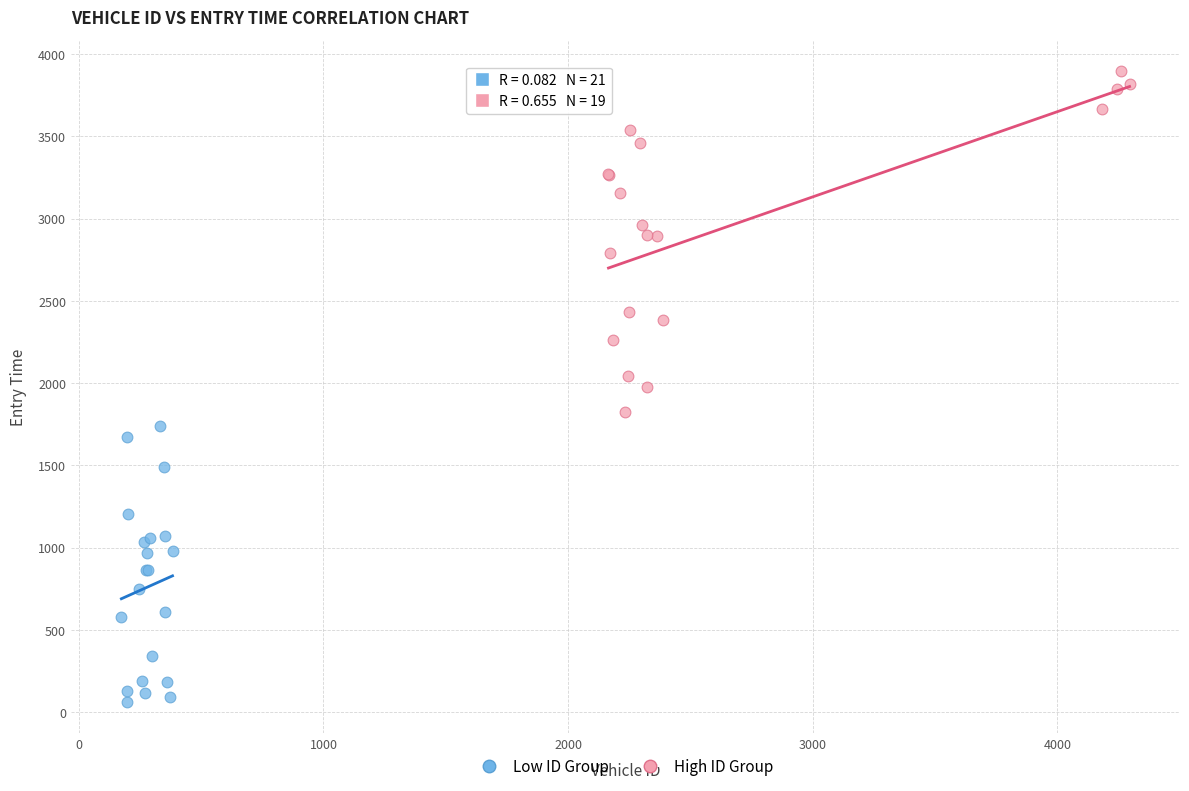

Which series reaches the maximum Y coordinate?

High ID Group